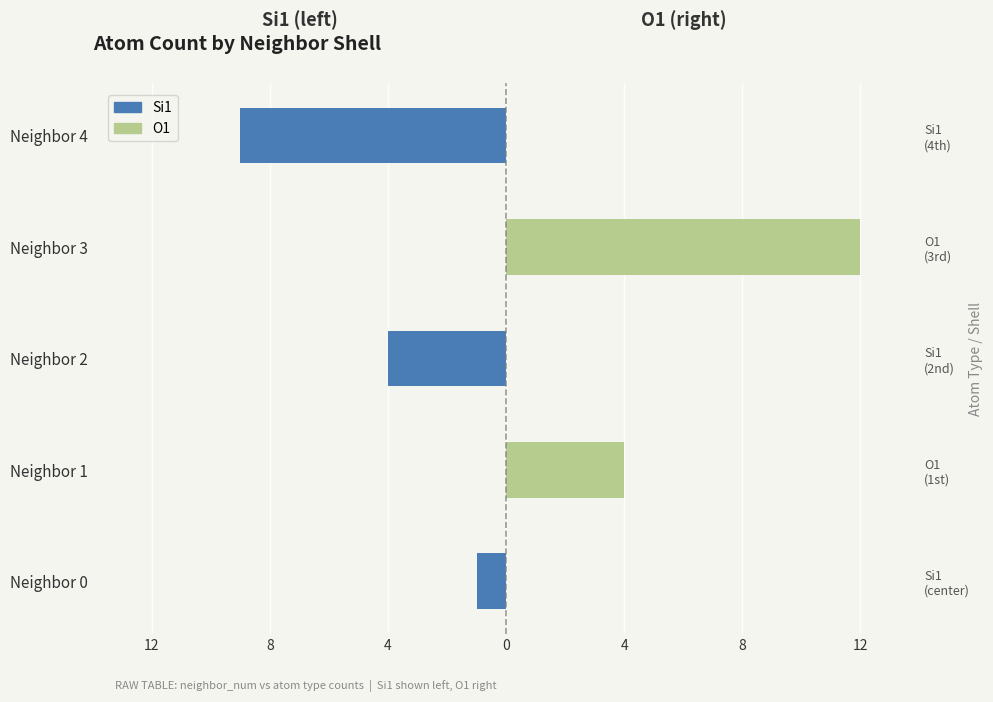

True or false: O1 has a value of 6 at Neighbor 2.

False